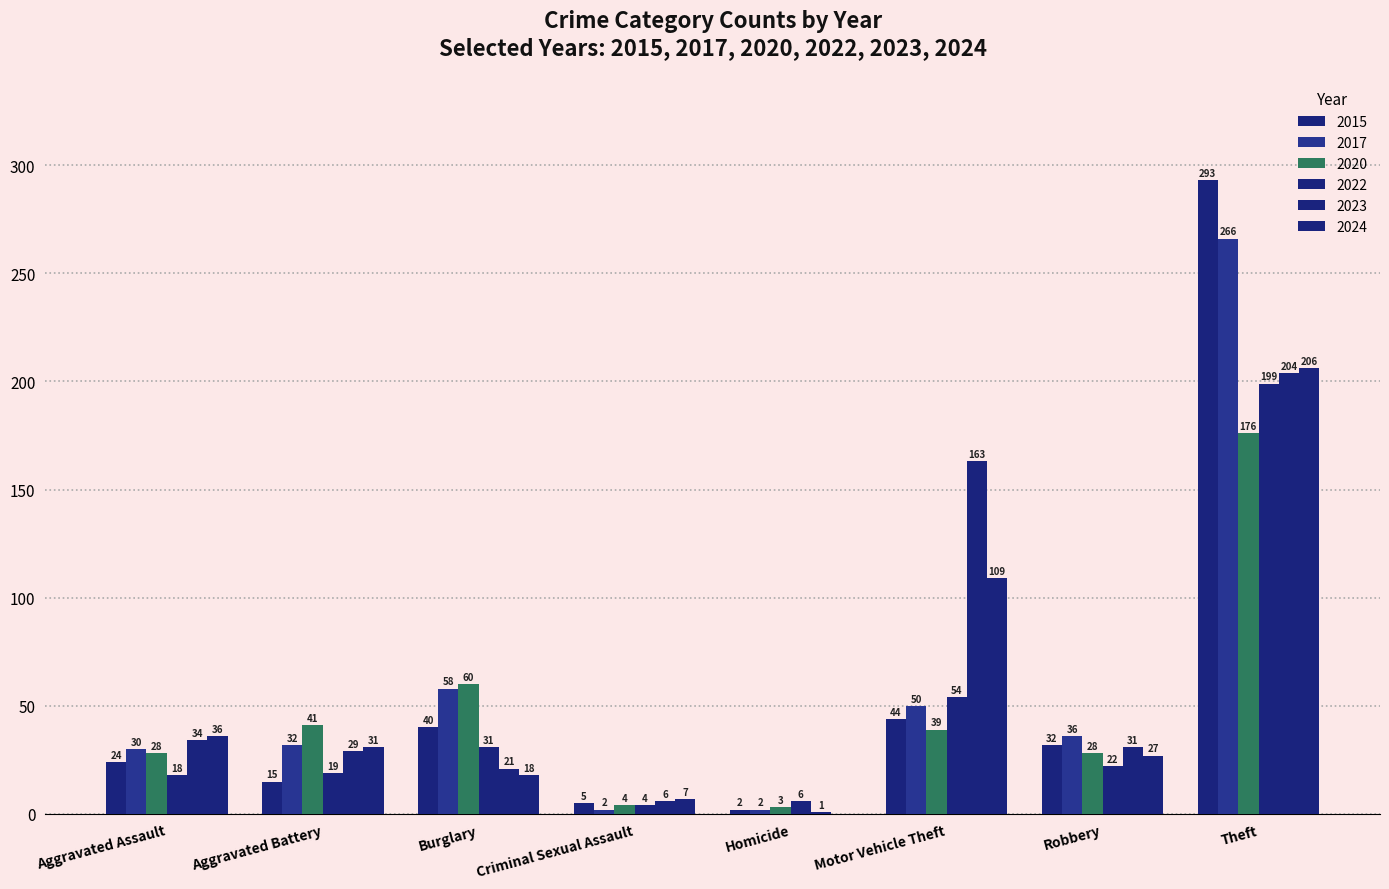

How many groups of bars are there?

8